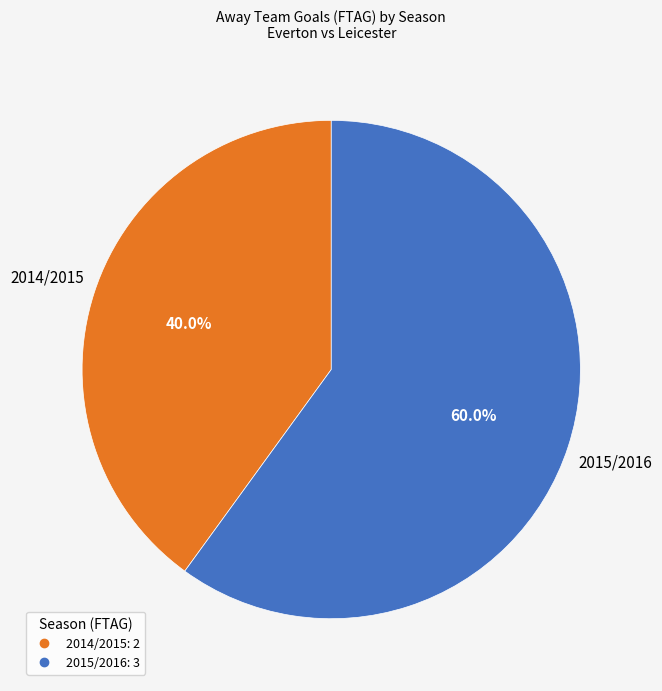

Which slice is the largest?

2015/2016